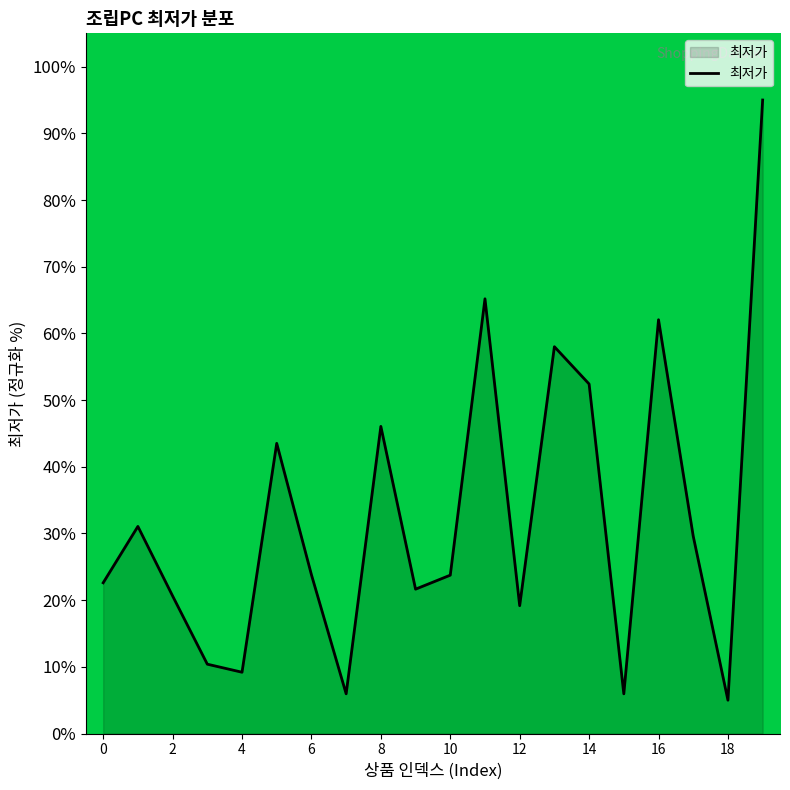

What is the greatest value displayed?

95.0